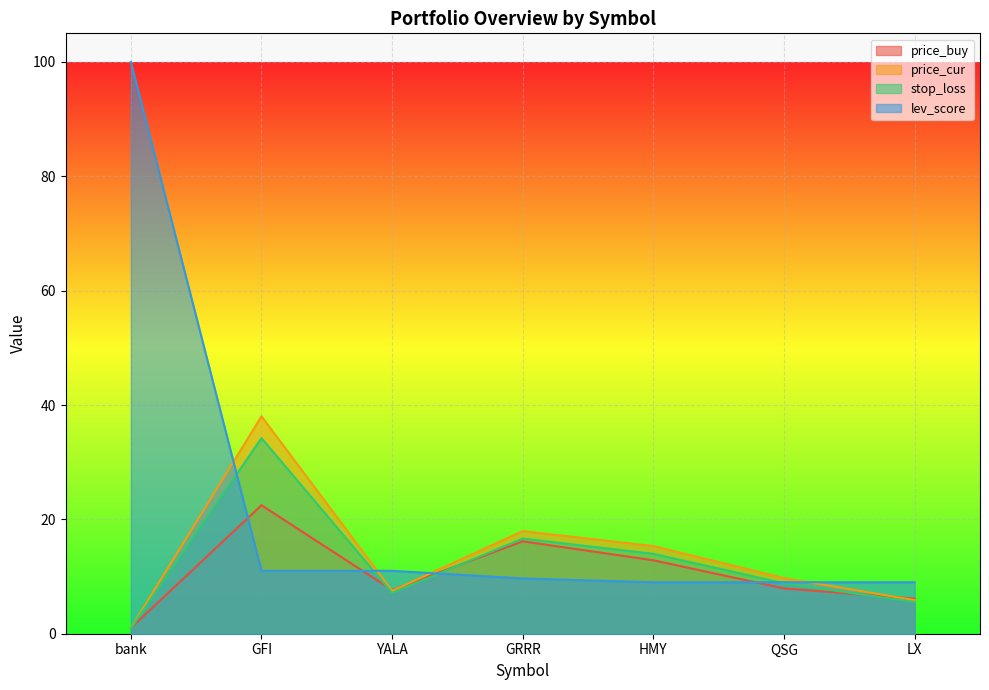

What is the sum of all lev_score values?

158.7